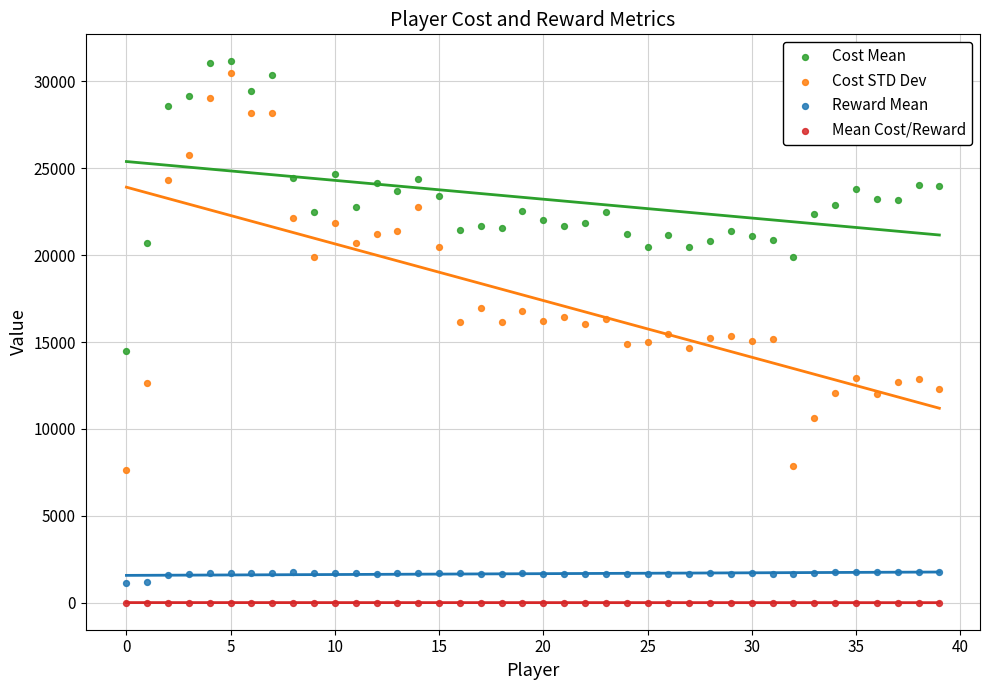

Across all data points, what is the range of Y values (max minus min)?

31128.0